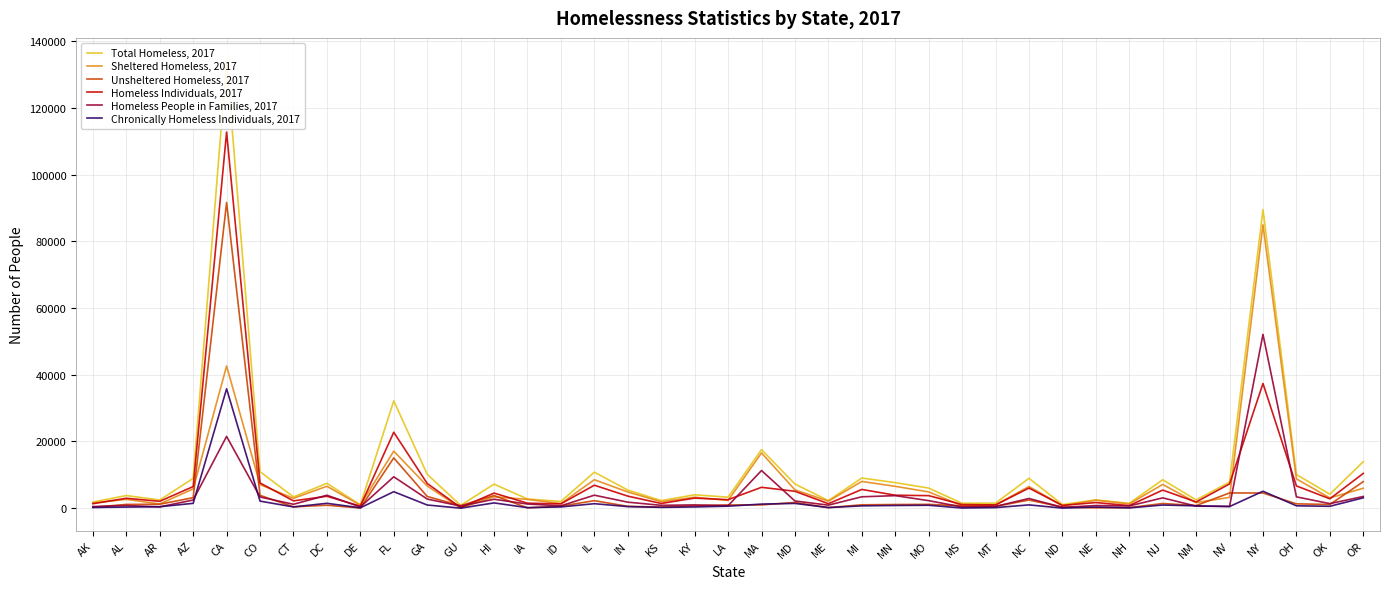

What is the total value across all series at OK?

13175